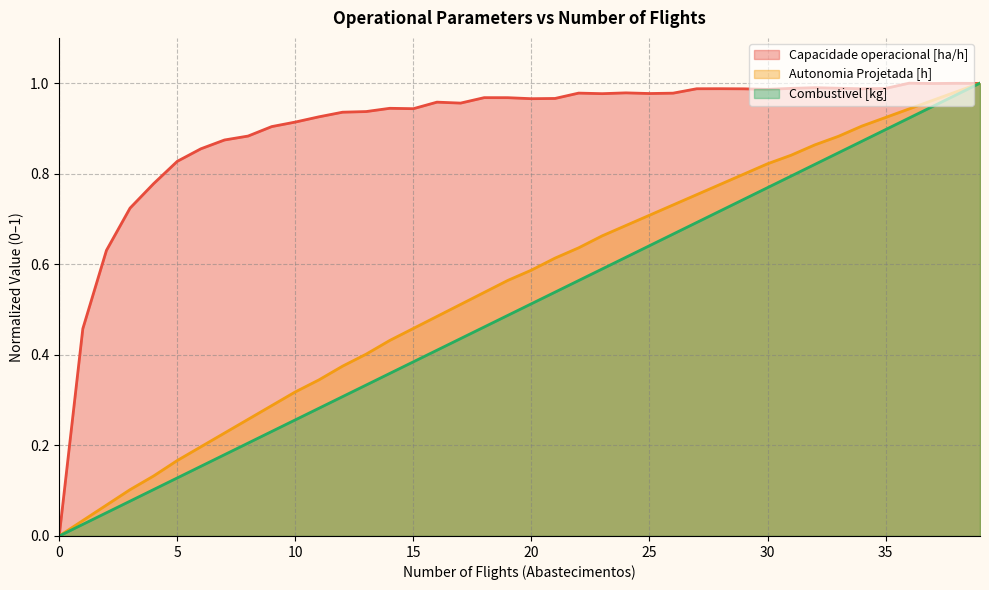

The value of Combustivel [kg] at 33 is 0.8. True or false?

True